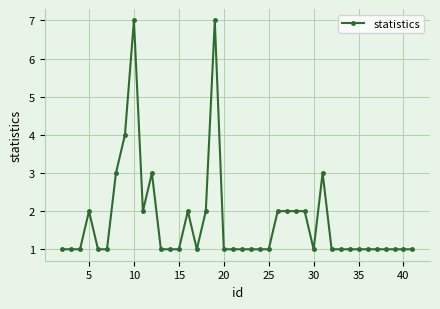

What is the value of the 22nd point from the left?

1